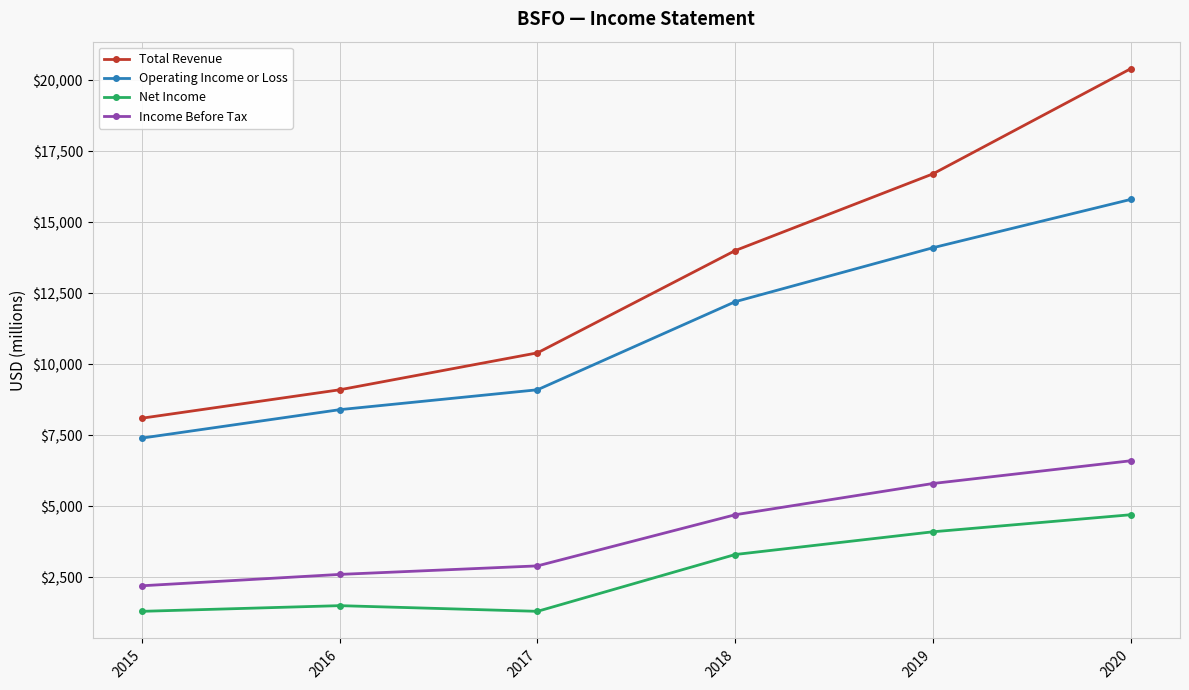

What is the total value across all series at 2019?

40700